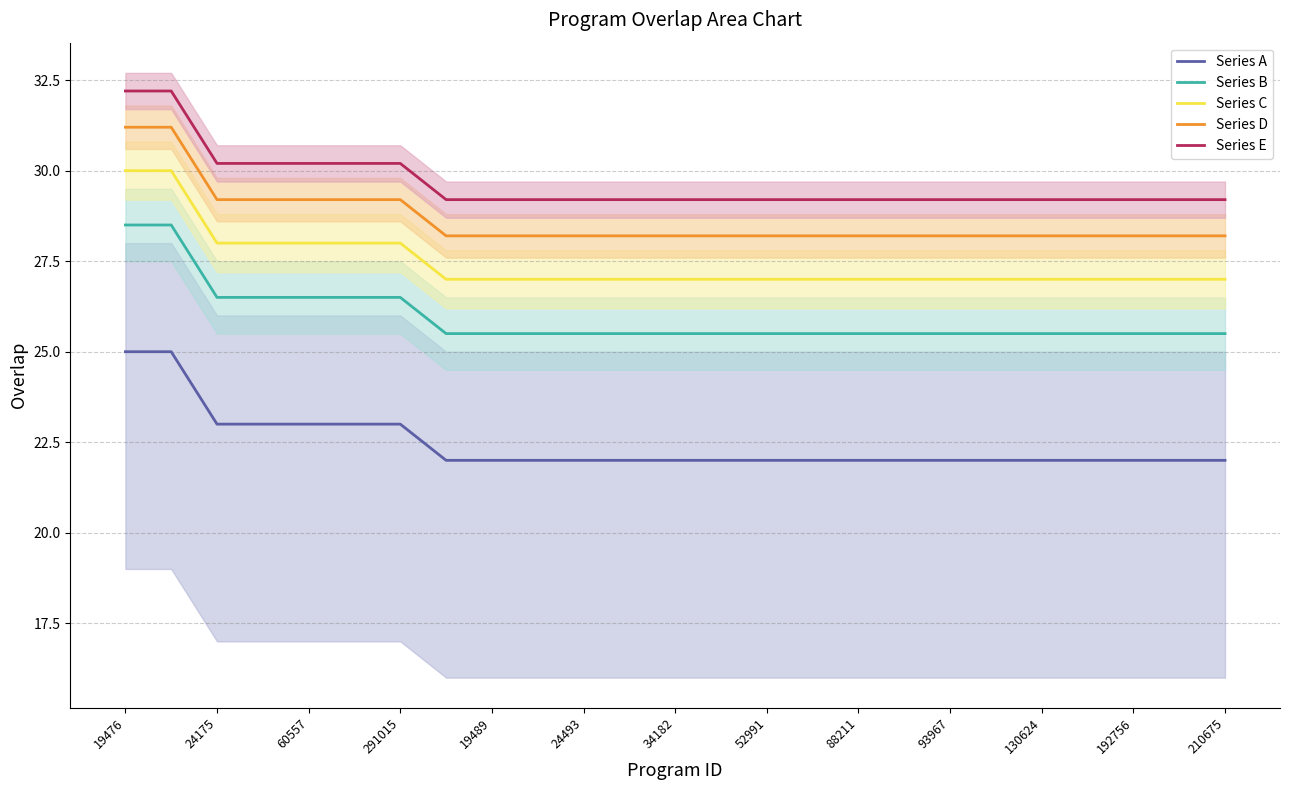

At which category does the chart reach its peak across all series?

19476